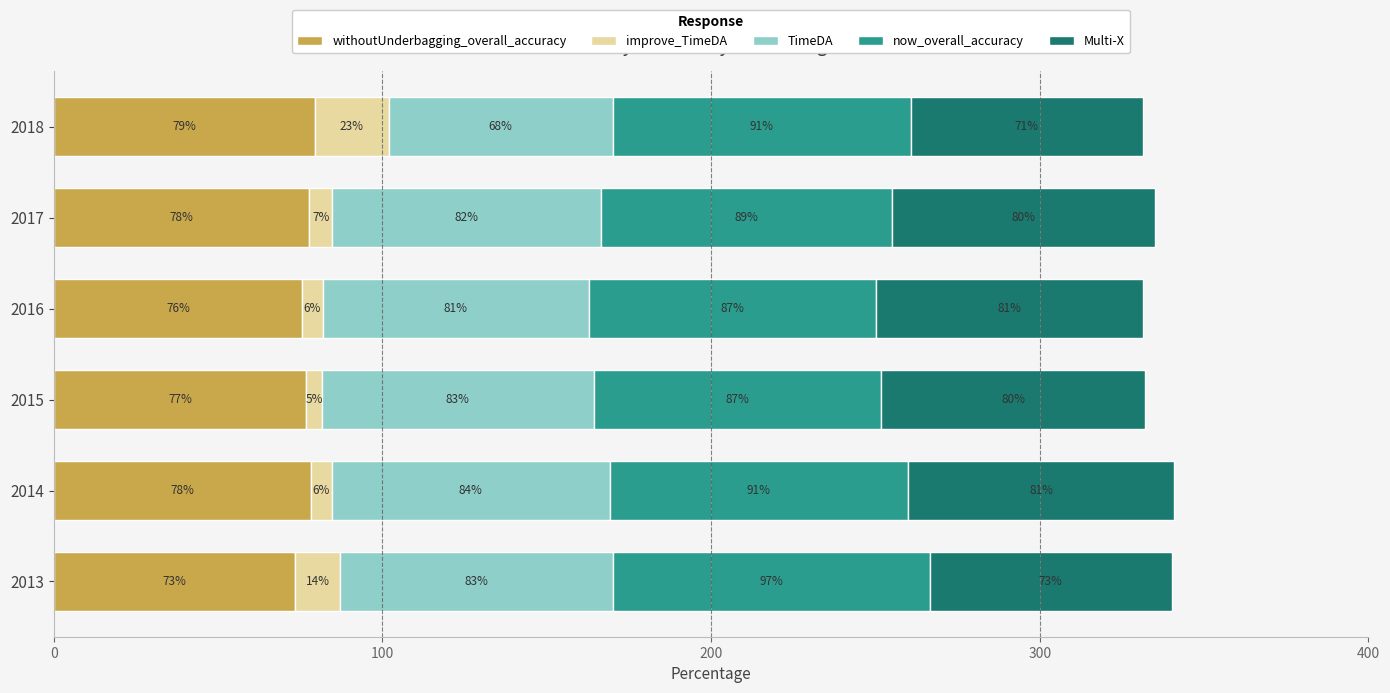

Read the withoutUnderbagging_overall_accuracy value at 2016.

75.6